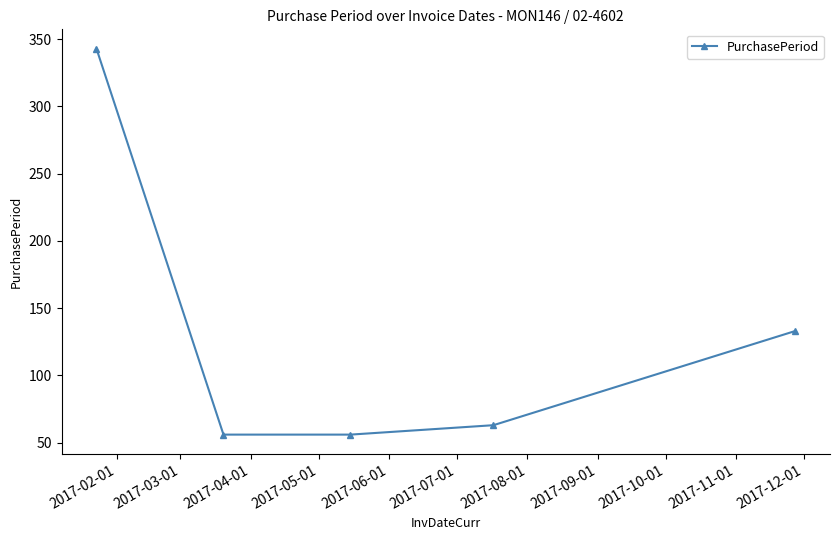

Reading left to right, extract all data points from this chart.

343	56	56	63	133